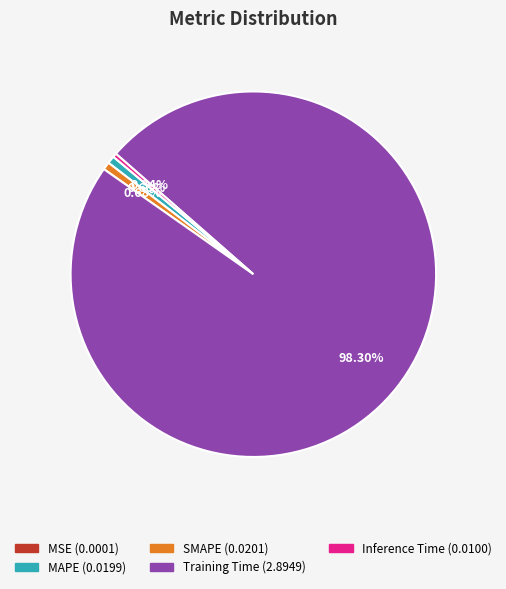

What is the largest slice in the pie chart?

Training Time